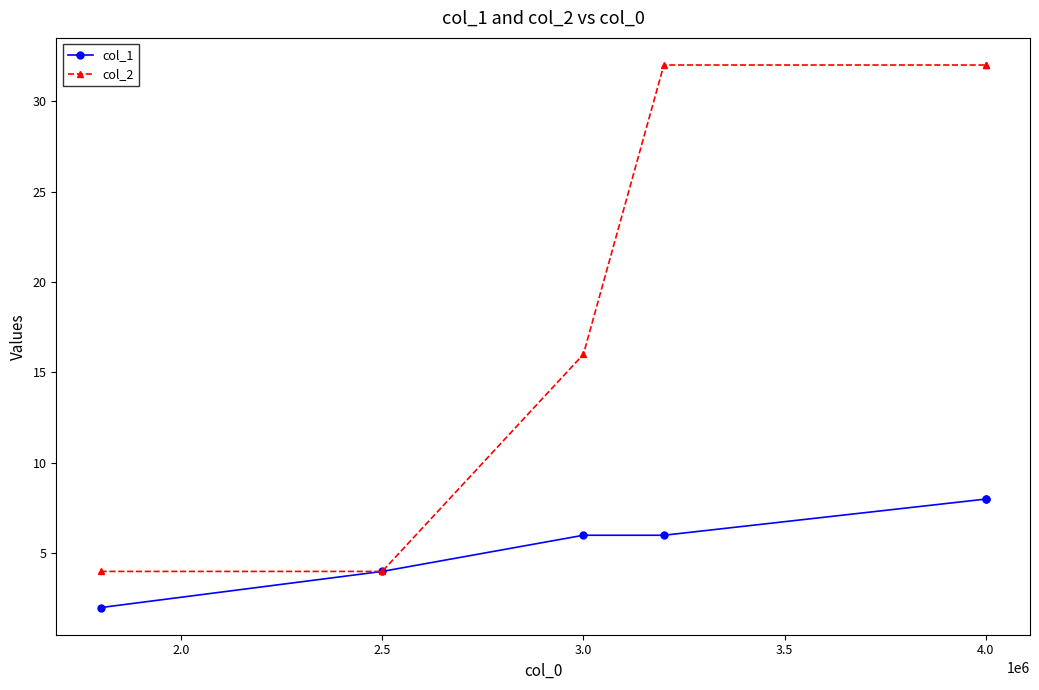

How many lines are shown in the chart?

2